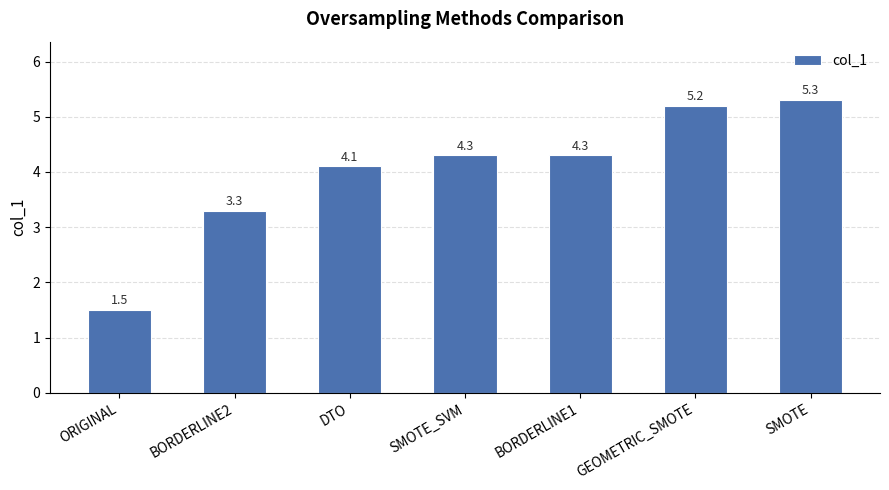

What is the sum of the values at SMOTE_SVM and BORDERLINE1?

8.6